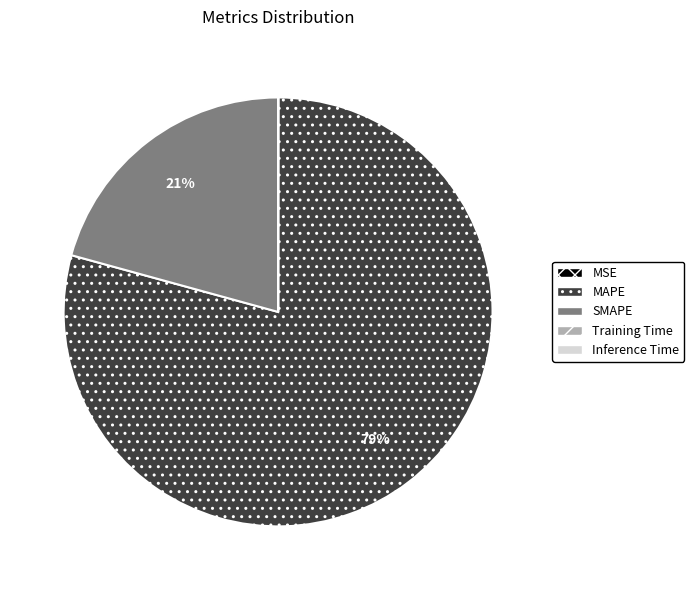

Which category has the biggest portion of the pie?

MAPE